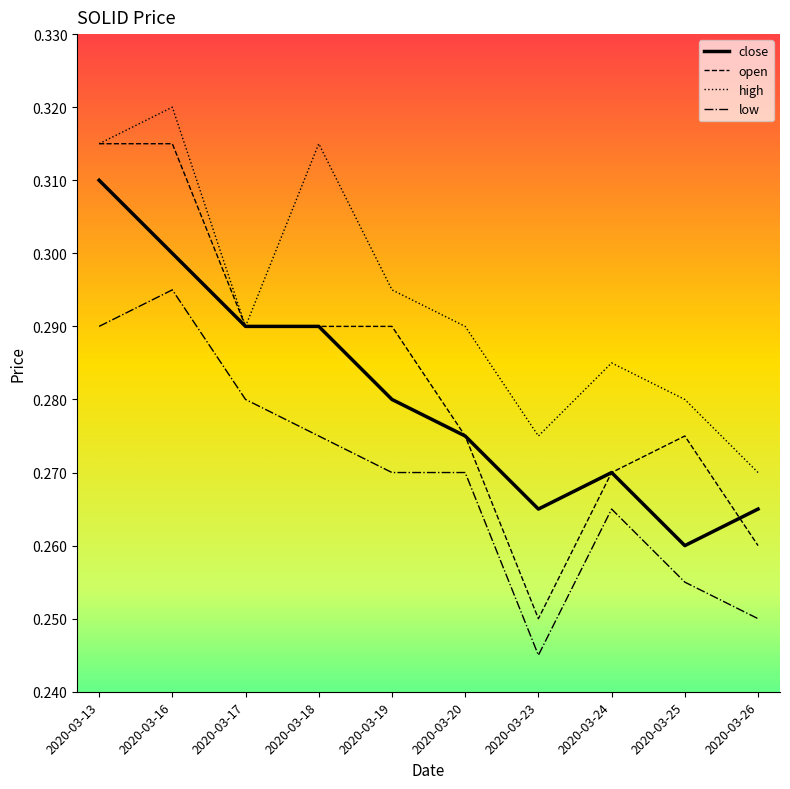

Which series changed the most between 2020-03-18 and 2020-03-20?

high